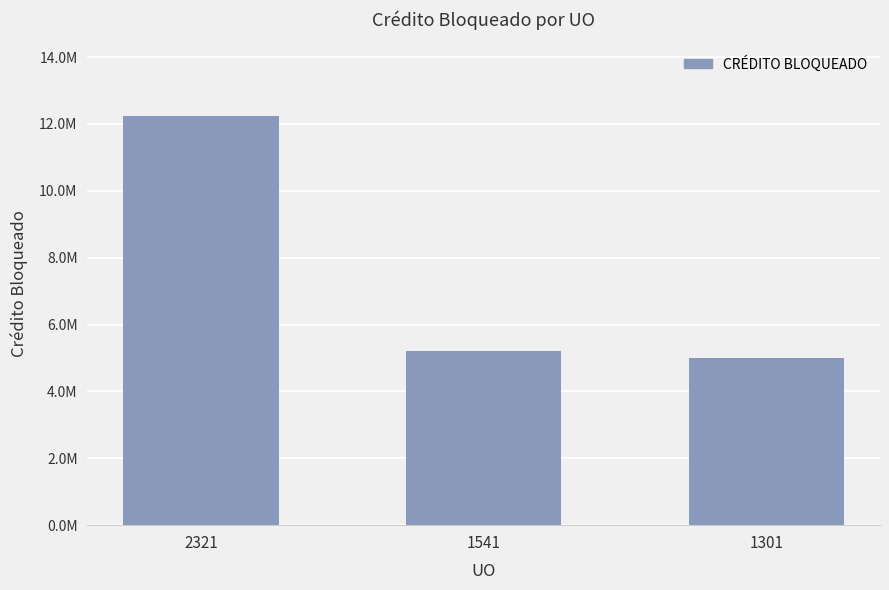

What is the greatest value displayed?

12238287.5